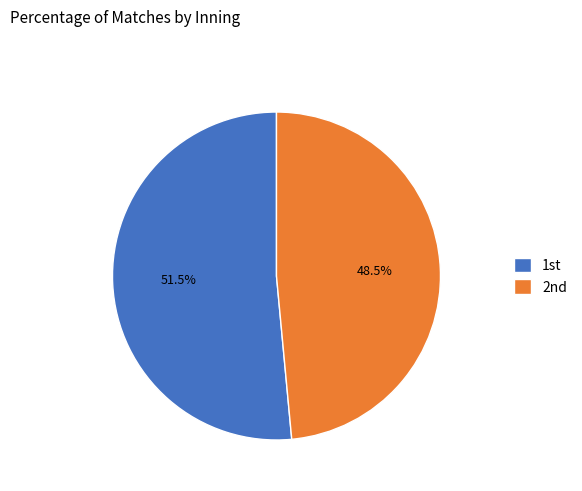

How many slices are in this pie chart?

2